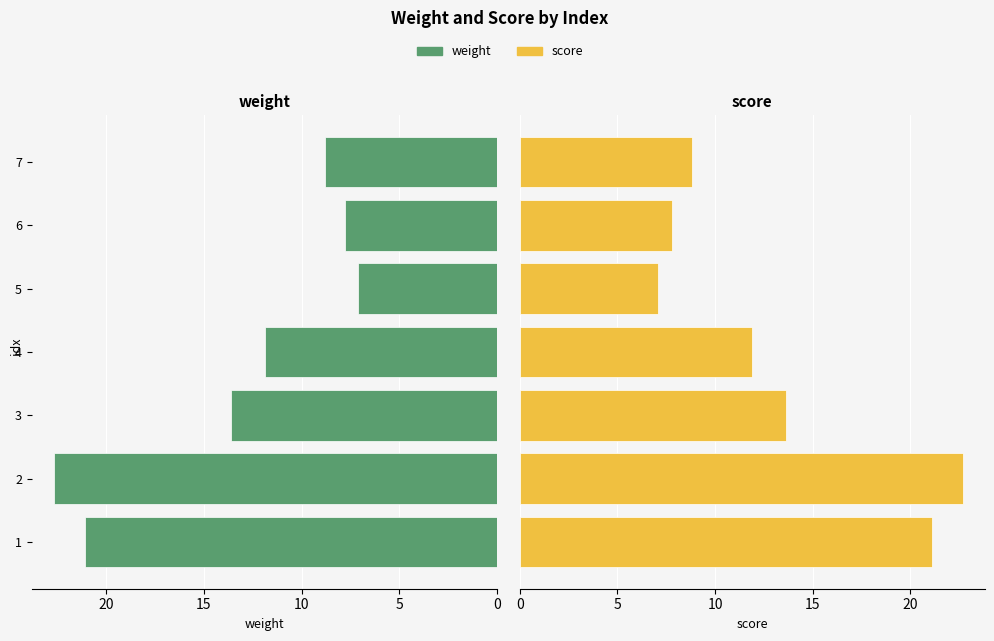

How many groups of bars are there?

7